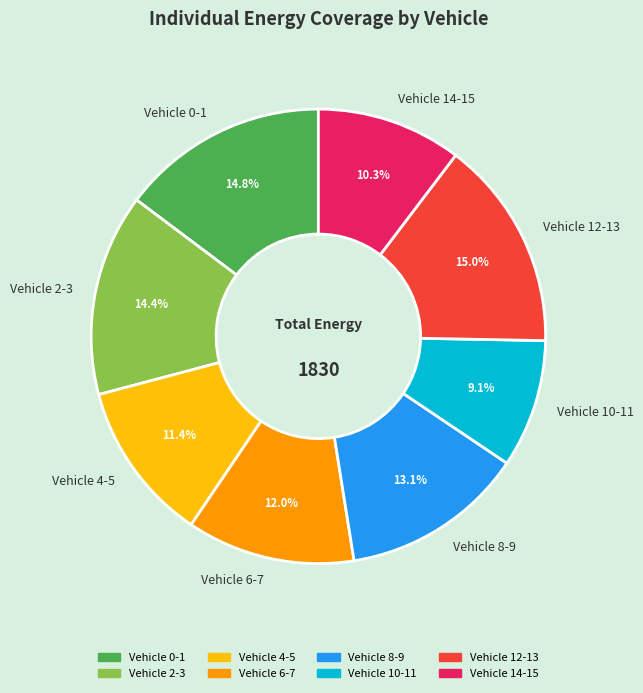

Between Vehicle 6-7 and Vehicle 8-9, which is larger?

Vehicle 8-9